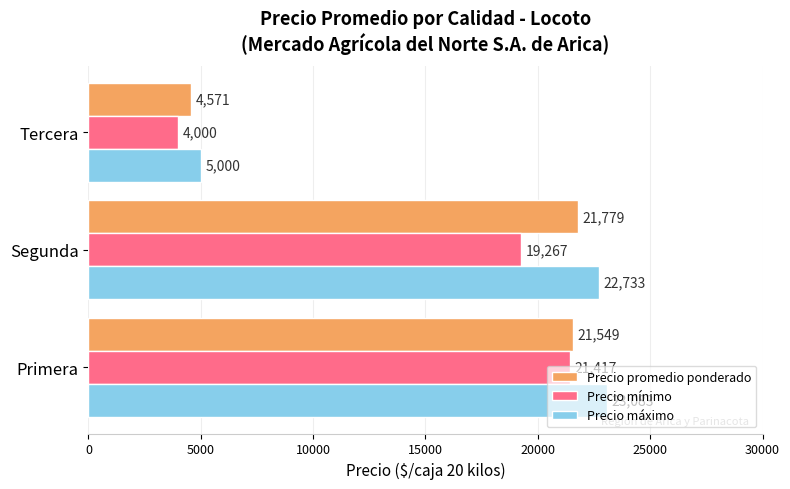

At which label does Precio mínimo reach its minimum?

Tercera